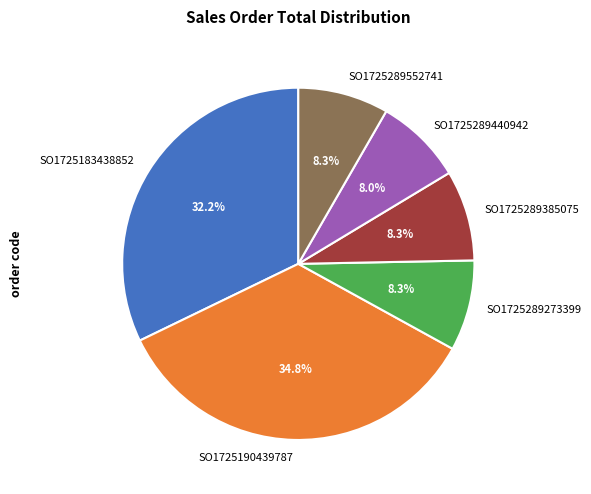

To the nearest percent, what percentage of the pie is SO1725183438852?

32%